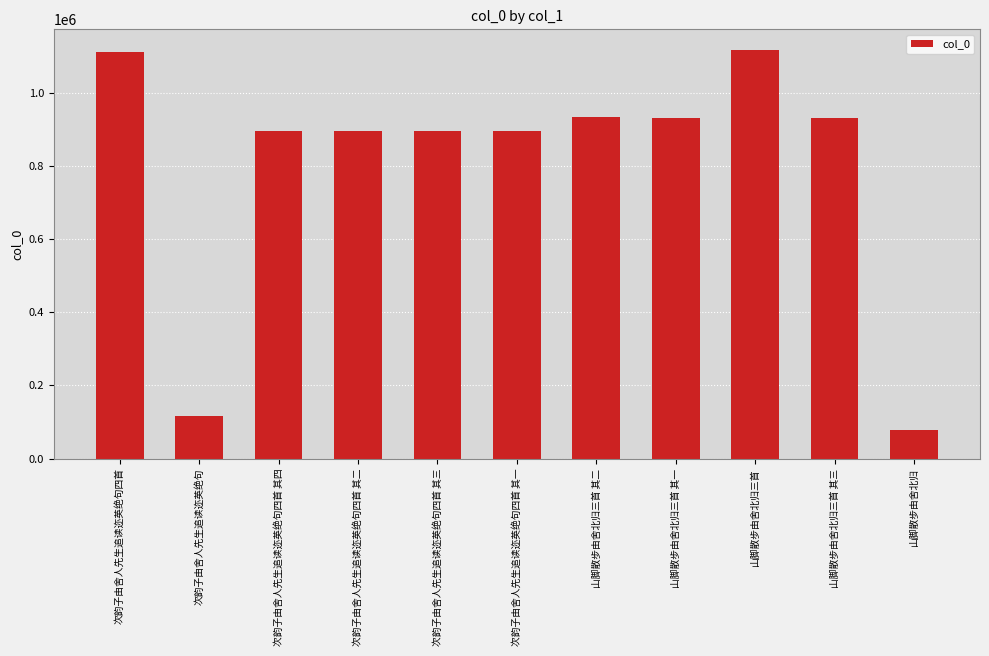

What is the change in value from 次韵子由舍人先生追读迩英绝句四首 其四 to 次韵子由舍人先生追读迩英绝句四首 其二?

+2